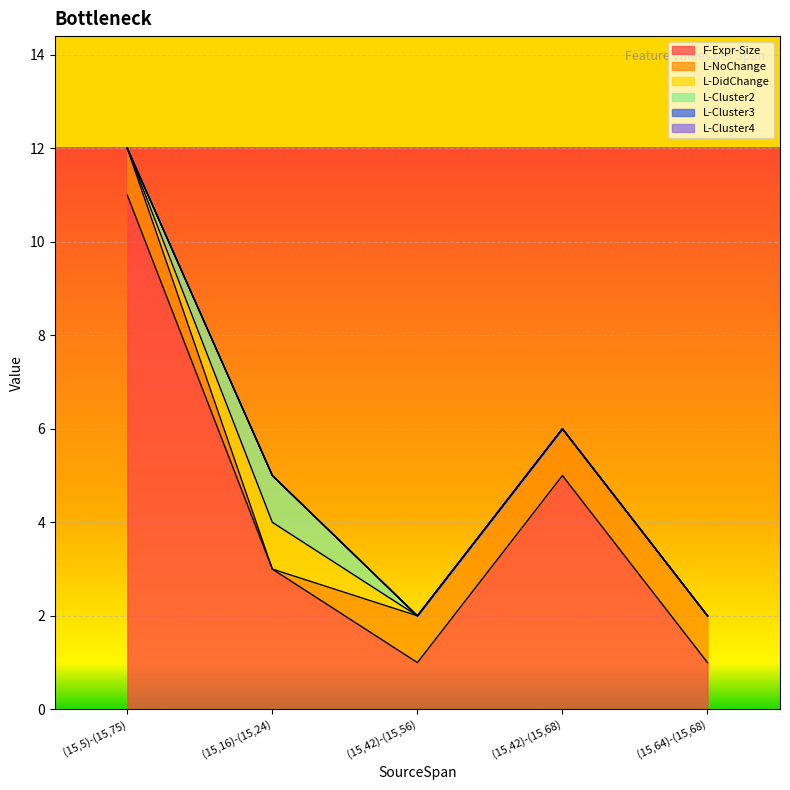

True or false: L-Cluster3 and L-NoChange intersect in this chart.

False